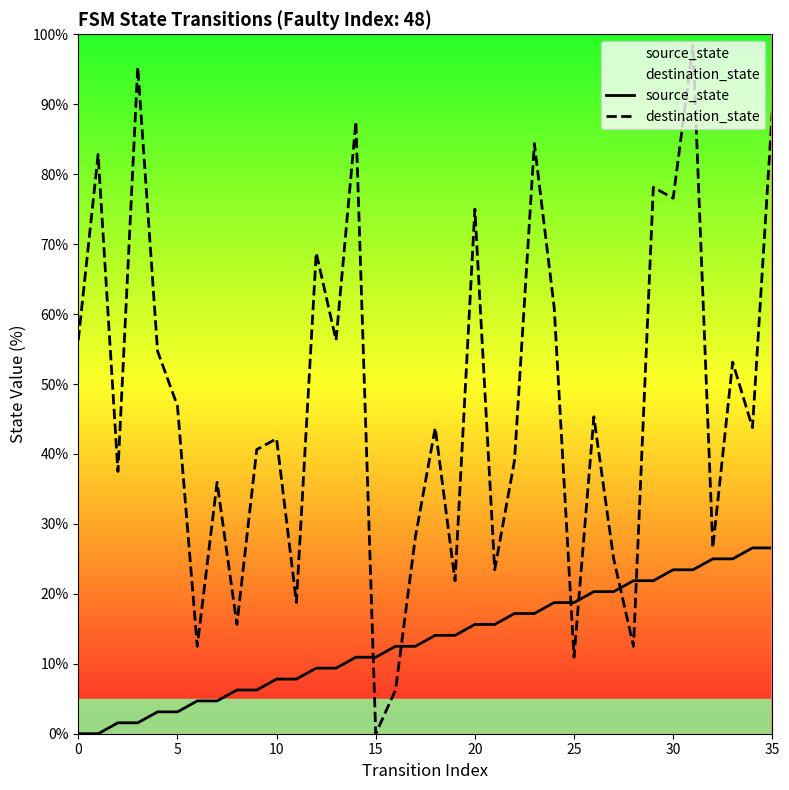

At how many categories does at least one series exceed 85?

4